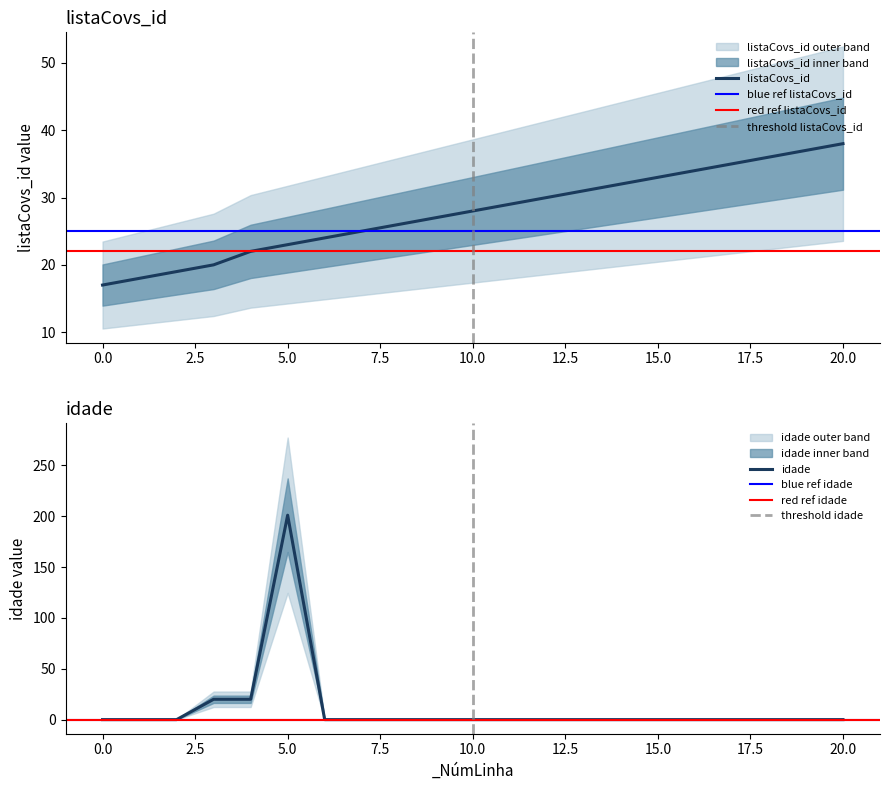

What is the lowest value of the listaCovs_id series?

17